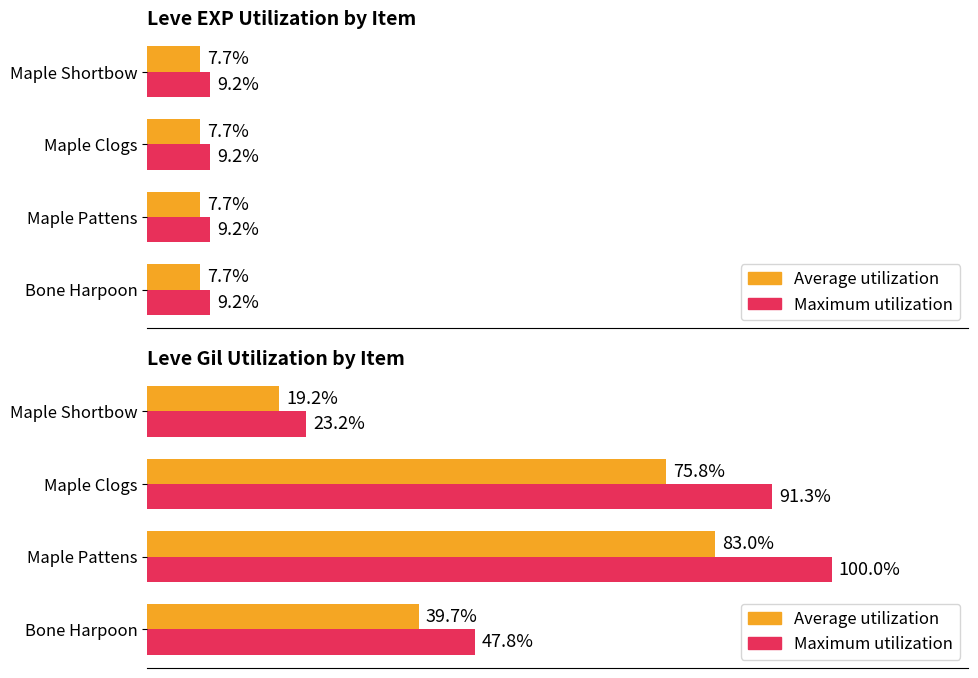

Which series has the largest range (max minus min)?

Maximum utilization